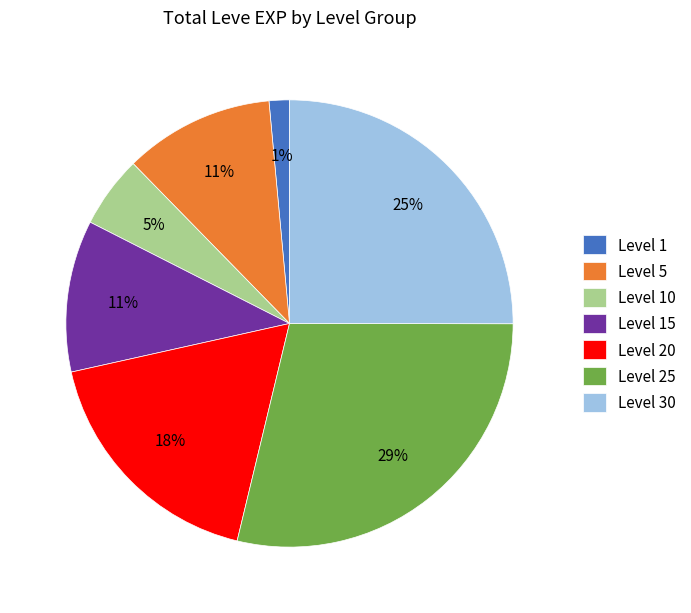

Which slice is the smallest?

Level 1